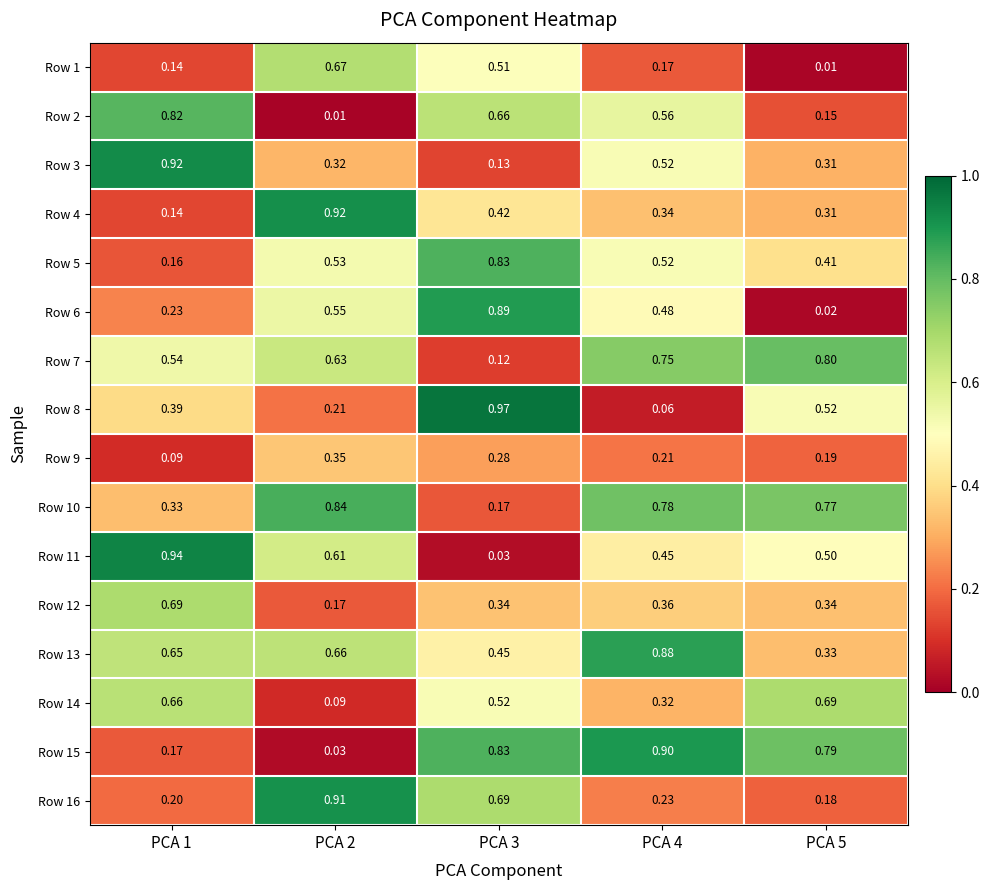

At which category is the sum across all series the highest?

PCA 3